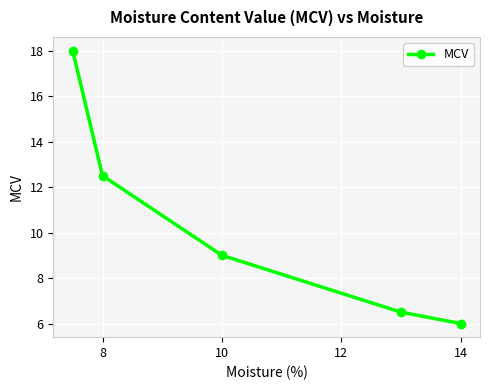

What is the value of the 4th point from the left?

6.5